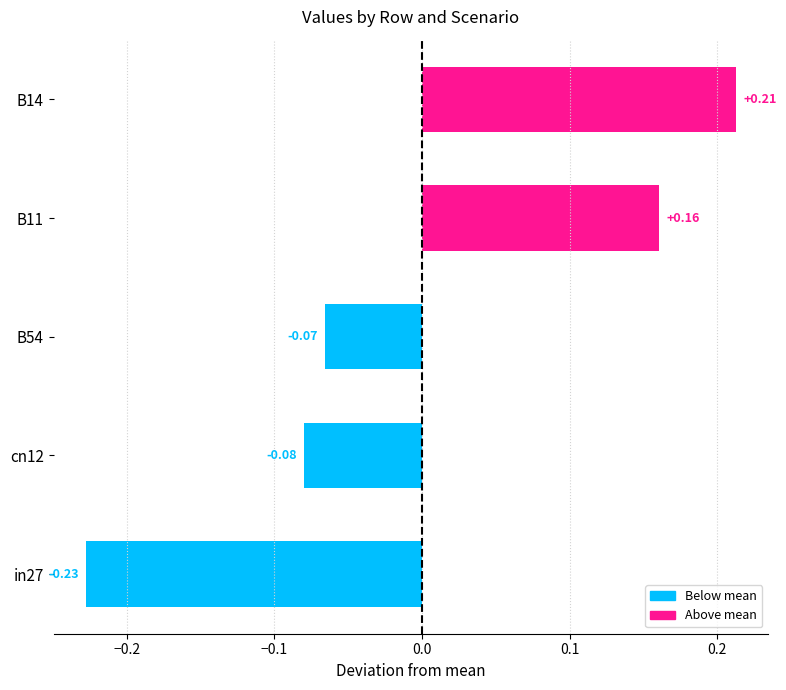

Are the bars horizontal?

Yes